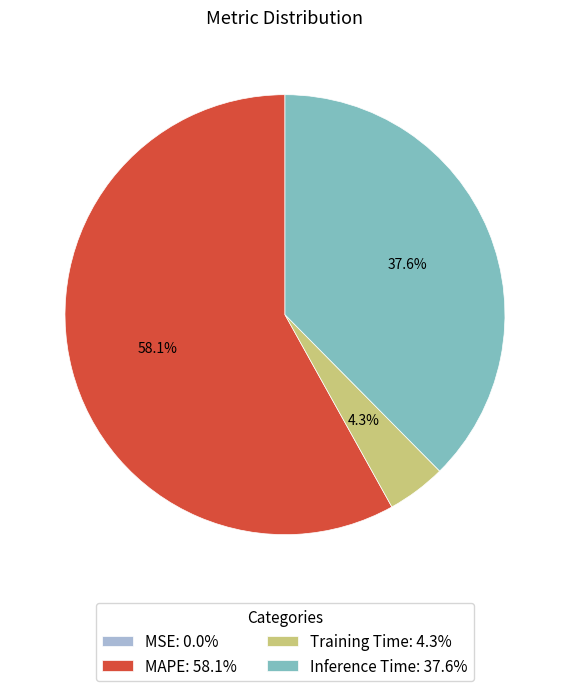

What is the ratio of the value at Inference Time: 37.6% to the value at MAPE: 58.1%?

0.6